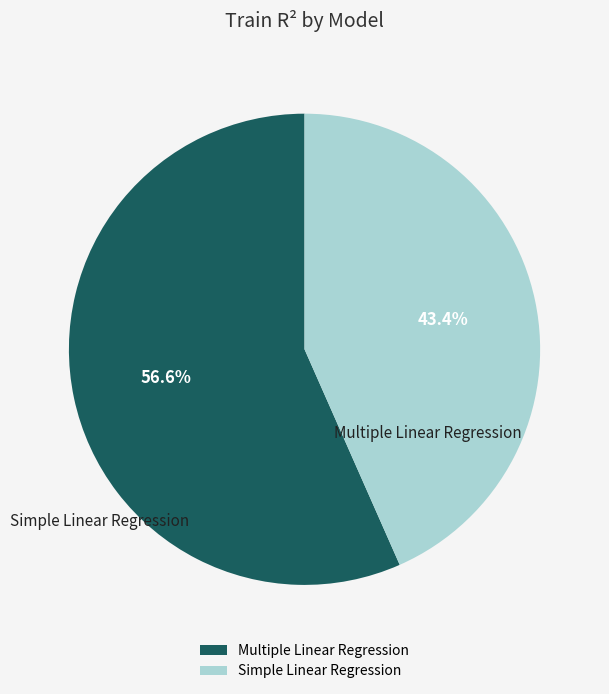

Which slice is the smallest?

Simple Linear Regression